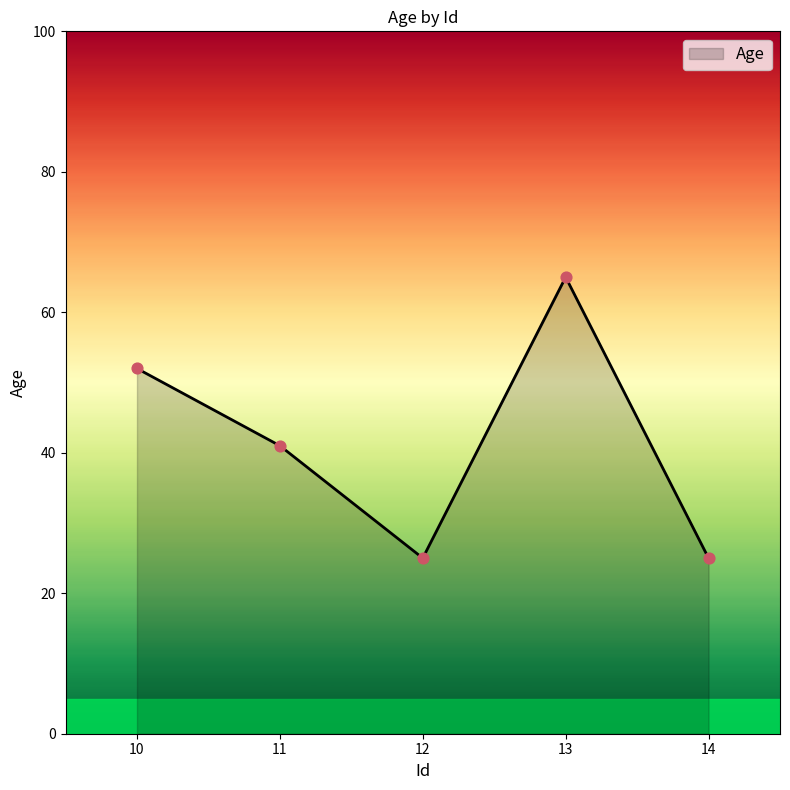

What is the ratio of the value at 13 to the value at 14?

2.6